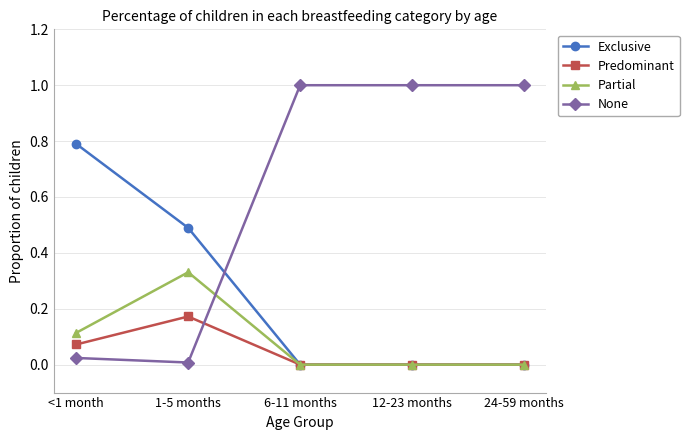

What position from the right is 12-23 months?

2